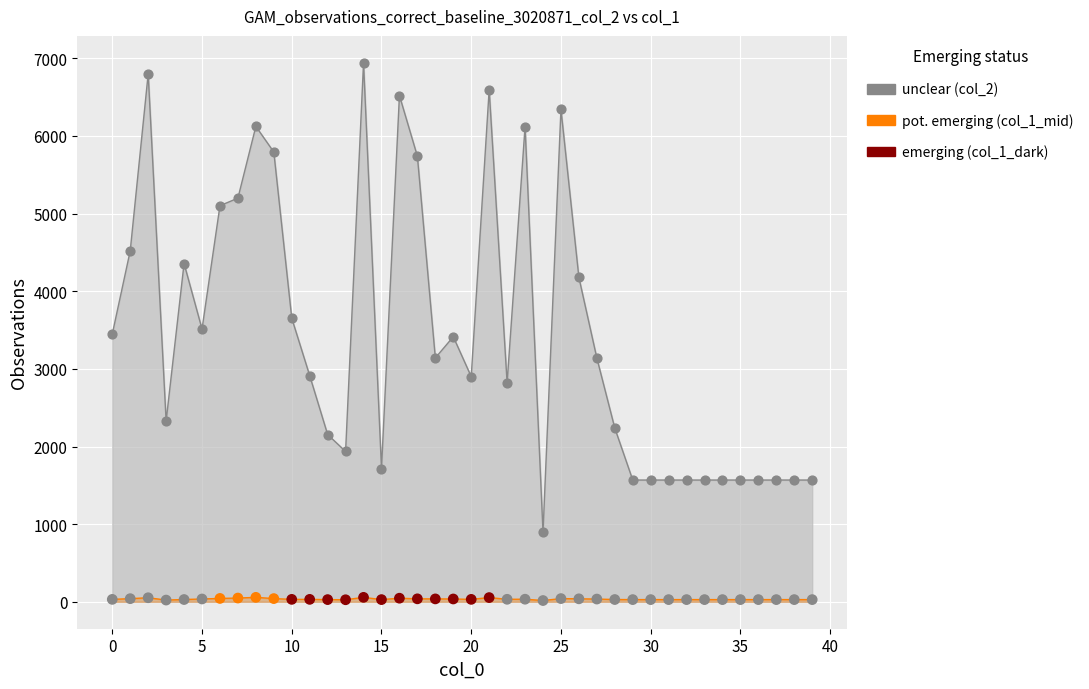

Between 16 and 29, which is larger?

16